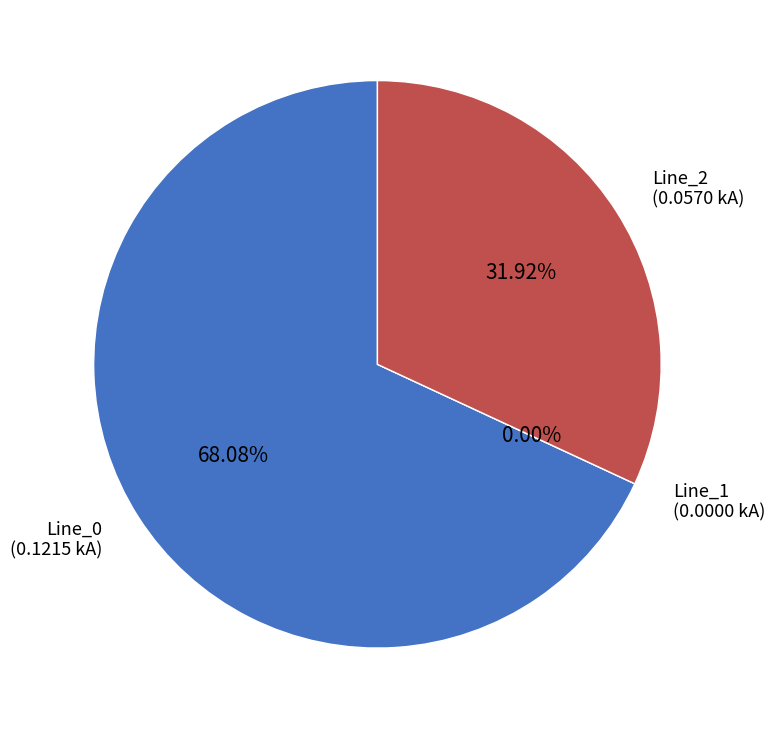

What is the total percentage of Line_0 and Line_1?

68.1%